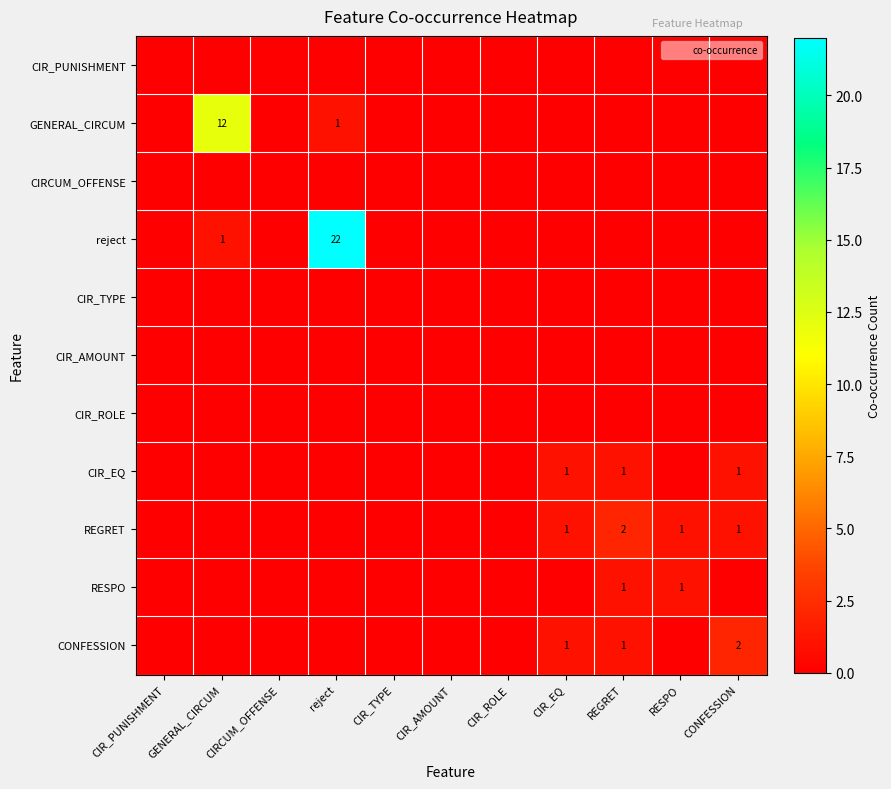

The value of CIR_AMOUNT at RESPO is 0. True or false?

True